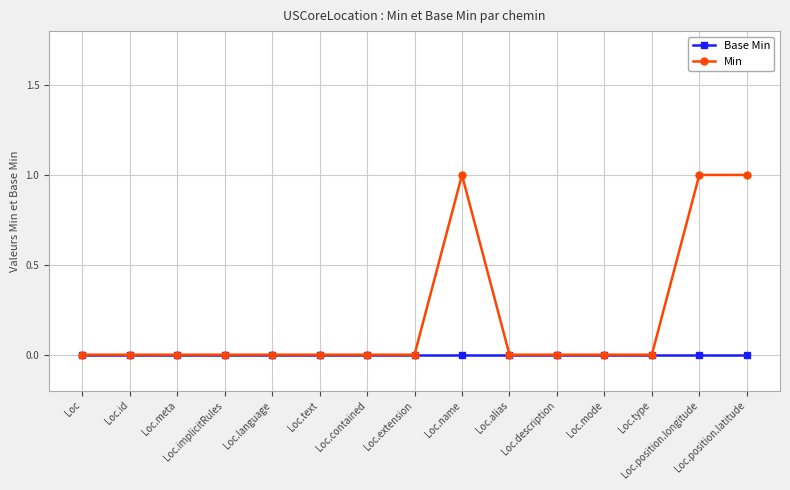

Reading left to right, transcribe all the data shown in this chart.

Base Min: 0	0	0	0	0	0	0	0	0	0	0	0	0	0	0
Min: 0	0	0	0	0	0	0	0	1	0	0	0	0	1	1